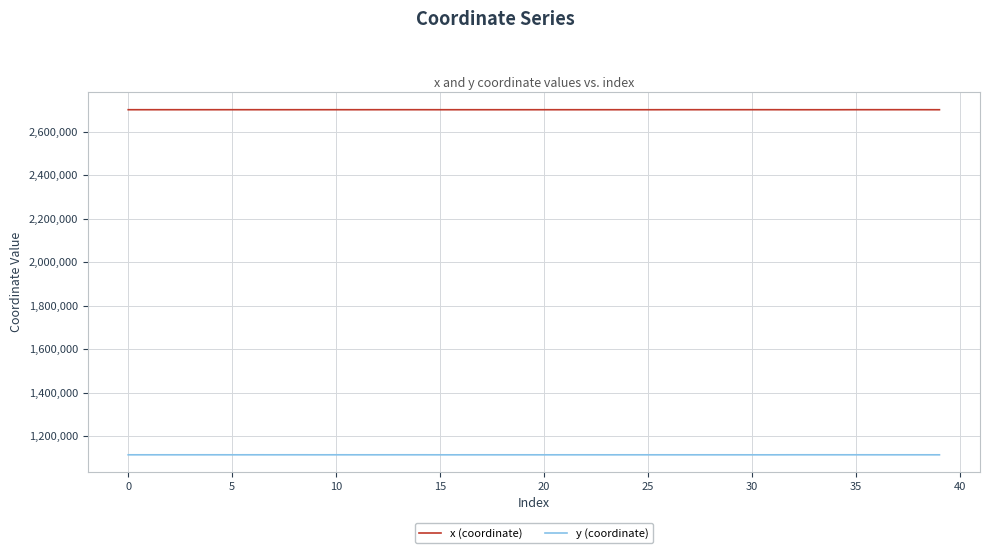

Rank the series by their average value, from highest to lowest.

x (coordinate), y (coordinate)